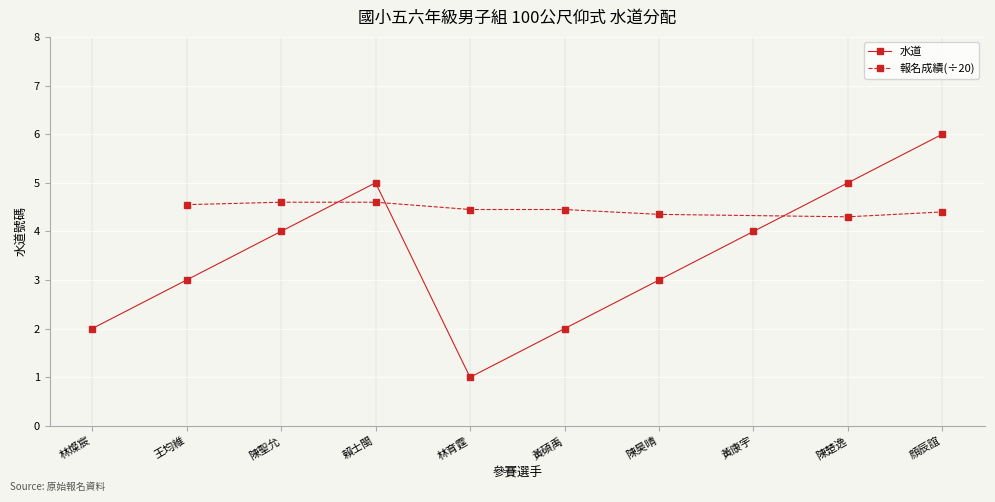

Rank the categories by value from lowest to highest.

林育霆, 林燦宸, 黃碩禹, 王均維, 陳昊晴, 陳聖允, 黃康宇, 賴士閩, 陳楚逸, 顔辰誼